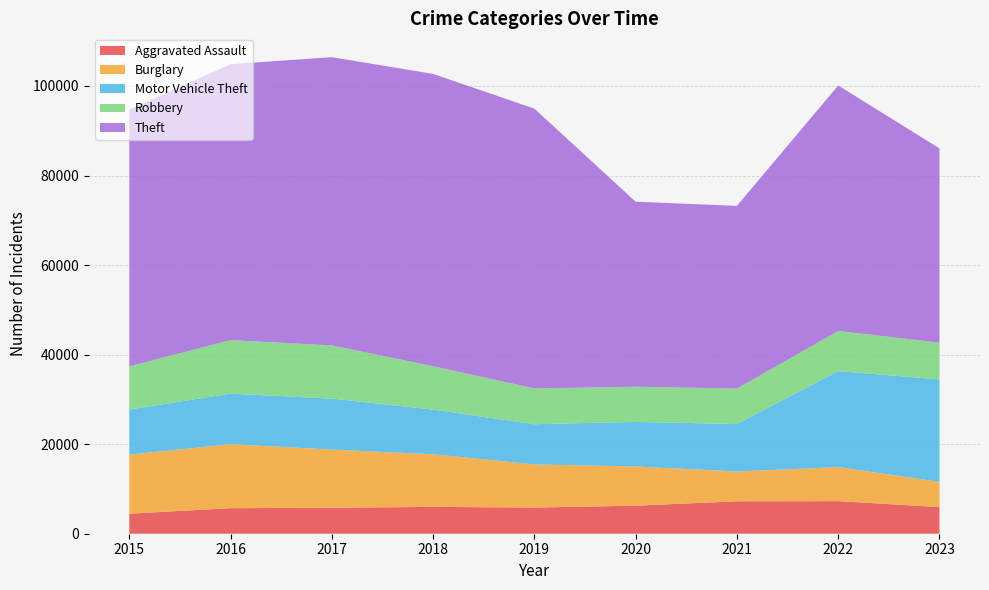

Reading left to right, transcribe all the data shown in this chart.

Aggravated Assault: 2015=4480	2016=5712	2017=5793	2018=6001	2019=5841	2020=6263	2021=7242	2022=7280	2023=5946
Burglary: 2015=13184	2016=14289	2017=13001	2018=11747	2019=9638	2020=8758	2021=6659	2022=7593	2023=5646
Motor Vehicle Theft: 2015=10068	2016=11286	2017=11380	2018=9985	2019=8977	2020=9959	2021=10603	2022=21446	2023=22885
Robbery: 2015=9638	2016=11960	2017=11880	2018=9681	2019=7995	2020=7855	2021=7918	2022=8964	2023=8200
Theft: 2015=57350	2016=61621	2017=64386	2018=65287	2019=62492	2020=41324	2021=40802	2022=54836	2023=43383